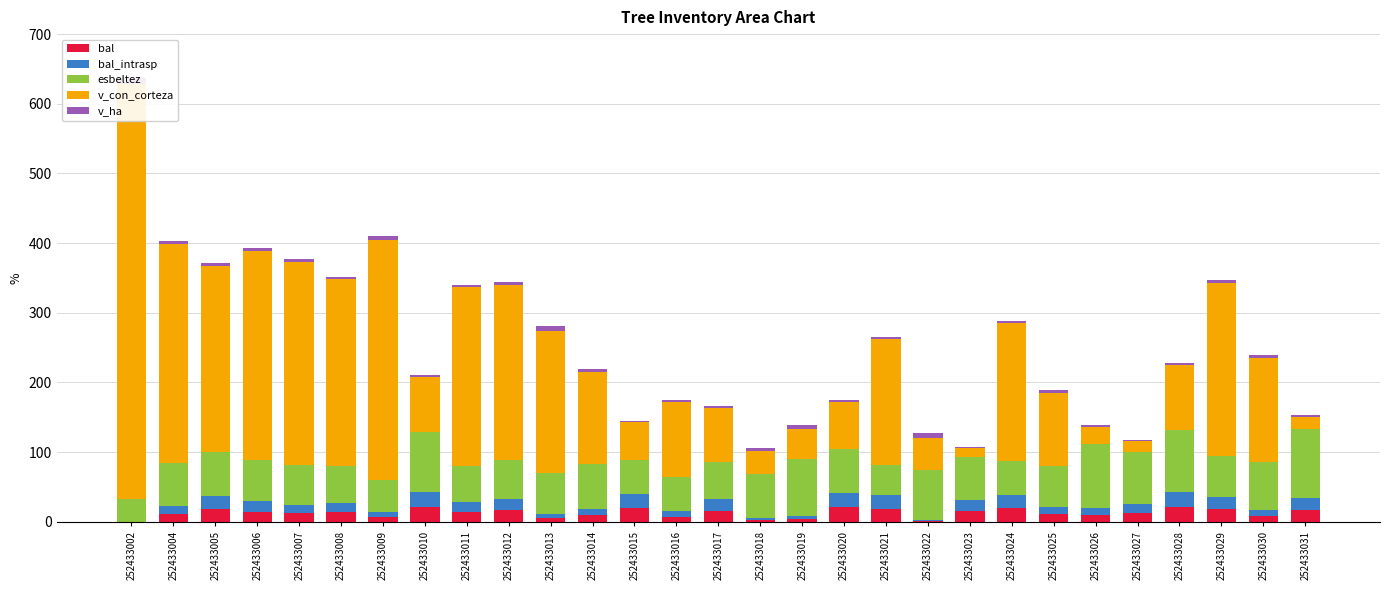

Count the number of categories in the chart.

29